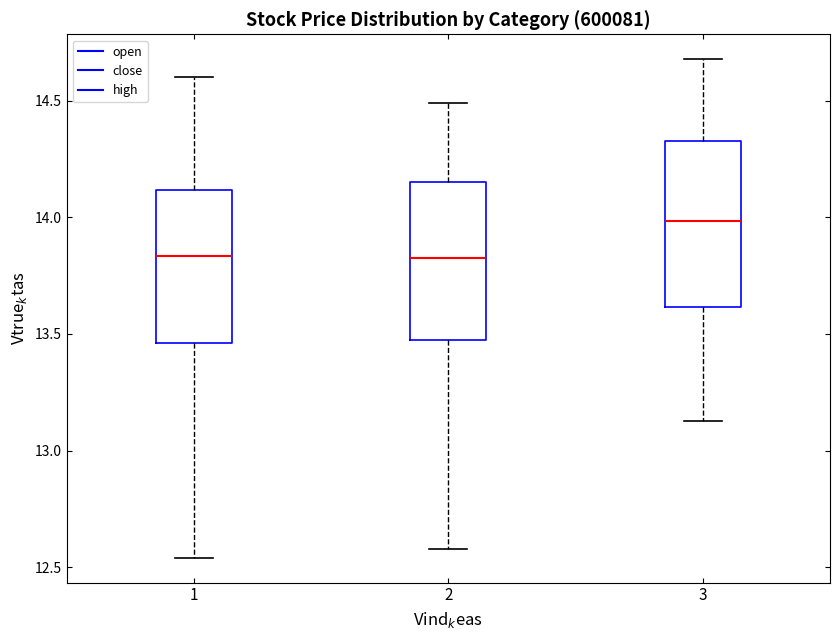

Reading left to right, read every box against the y-axis: the position of its median line, the range the box covers, and the ends of its whiskers. The values are not printed on the chart, so give them approximately, as read against the axis.

1: median 13.85, box 13.45 to 14.10, whiskers 12.55 to 14.60
2: median 13.85, box 13.45 to 14.15, whiskers 12.60 to 14.50
3: median 14.00, box 13.60 to 14.35, whiskers 13.15 to 14.70